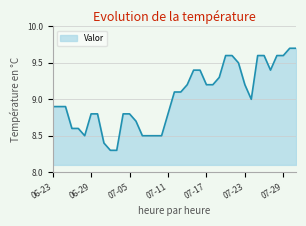

What is the smallest value displayed?

8.3